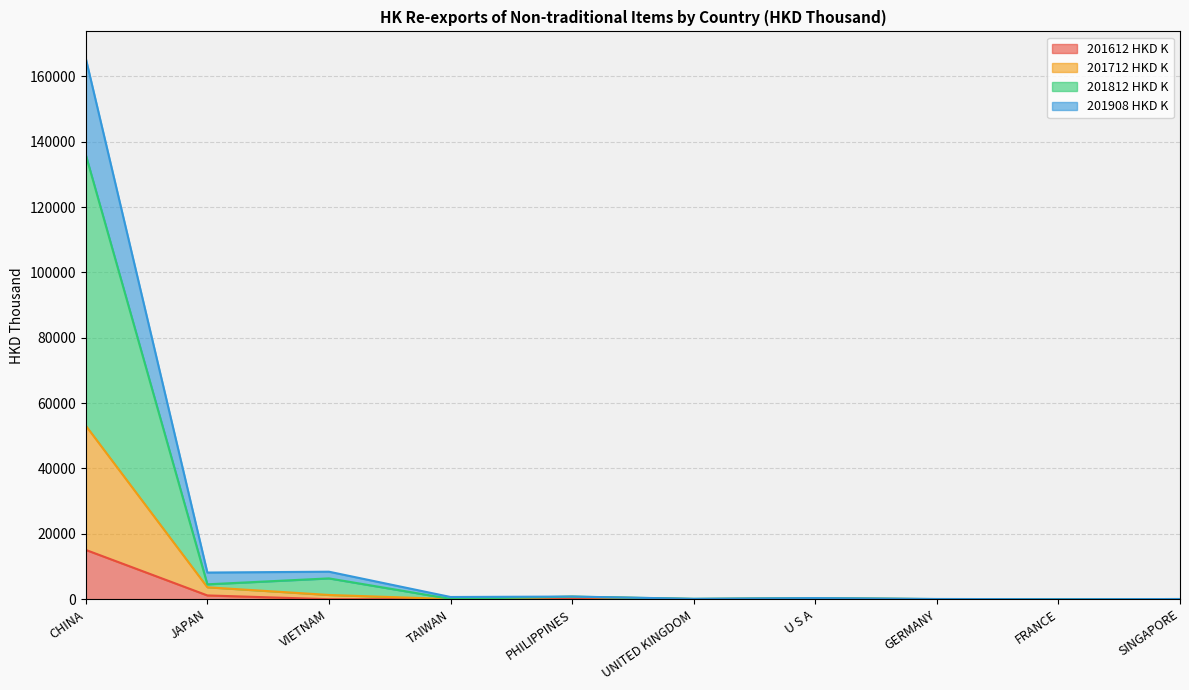

How many categories are shown in the chart?

10